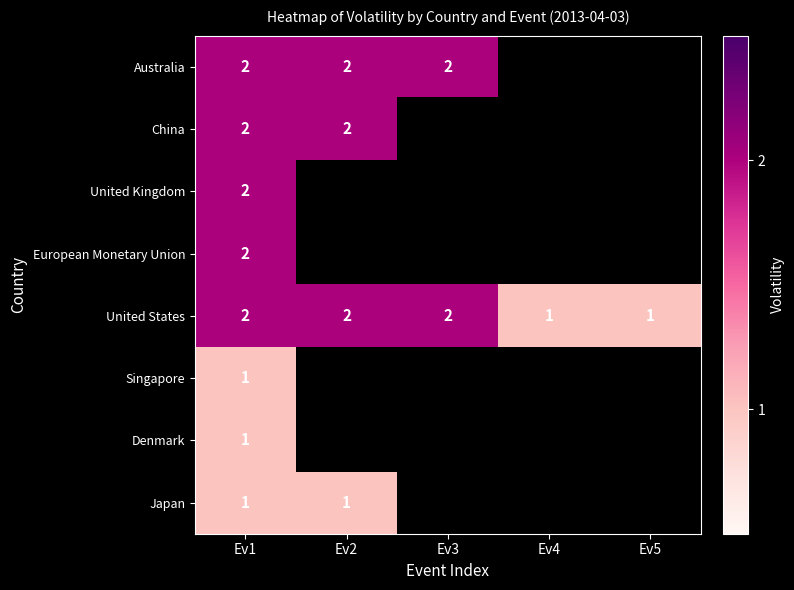

Between Ev3 and Ev2, which is larger?

Ev3